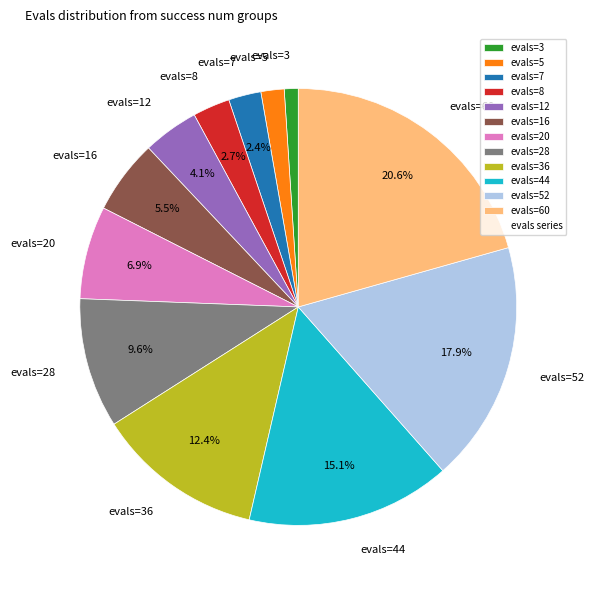

Is there a majority slice in this chart?

No